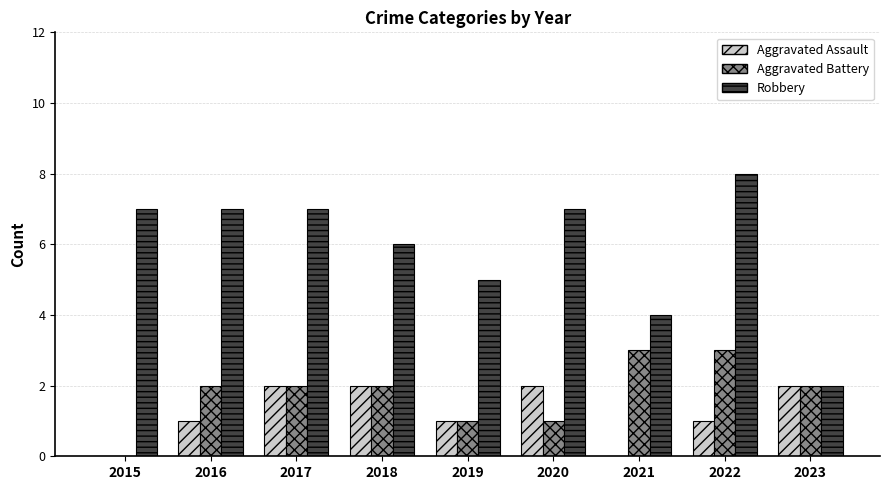

Is the value of Aggravated Battery at 2017 greater than the value of Aggravated Assault at 2022?

Yes